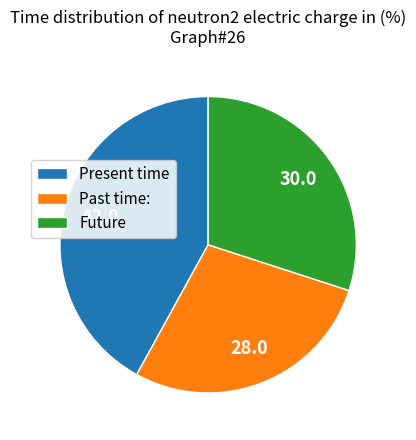

Between Past time: and Present time, which is larger?

Present time